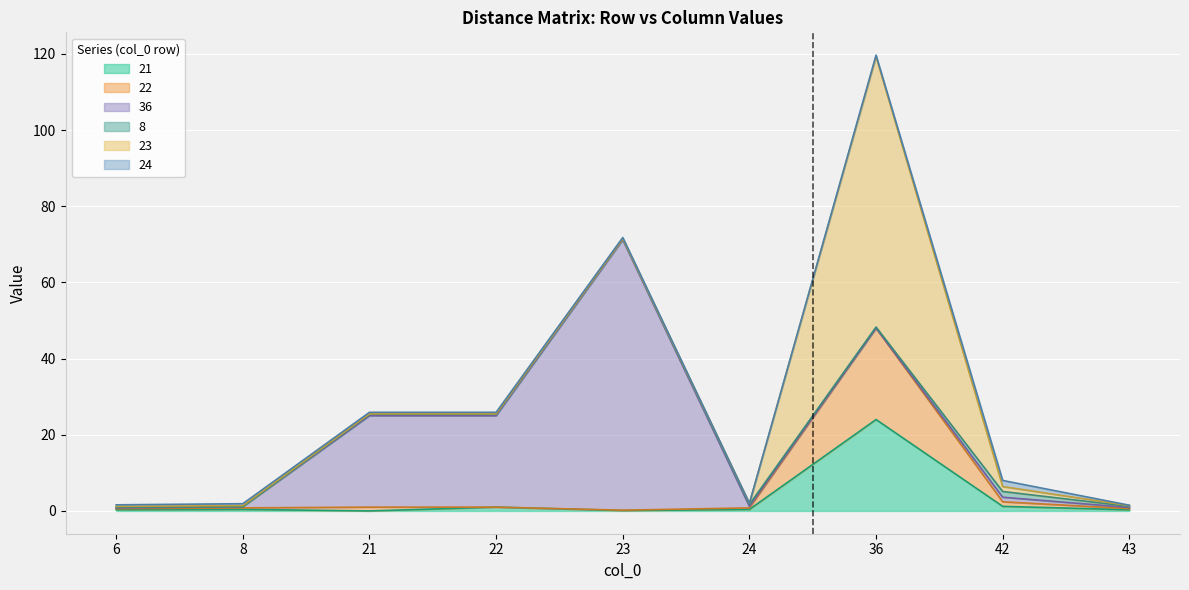

The 8 series shows 2.7 at 42. True or false?

False